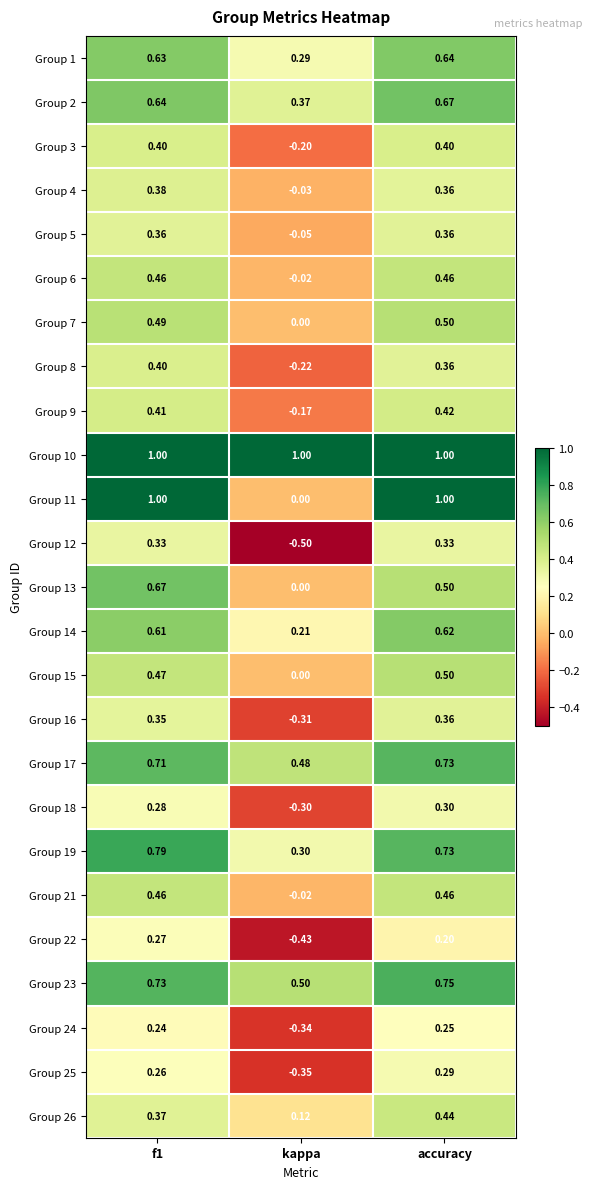

Is the value of Group 2 at kappa greater than the value of Group 17 at kappa?

No